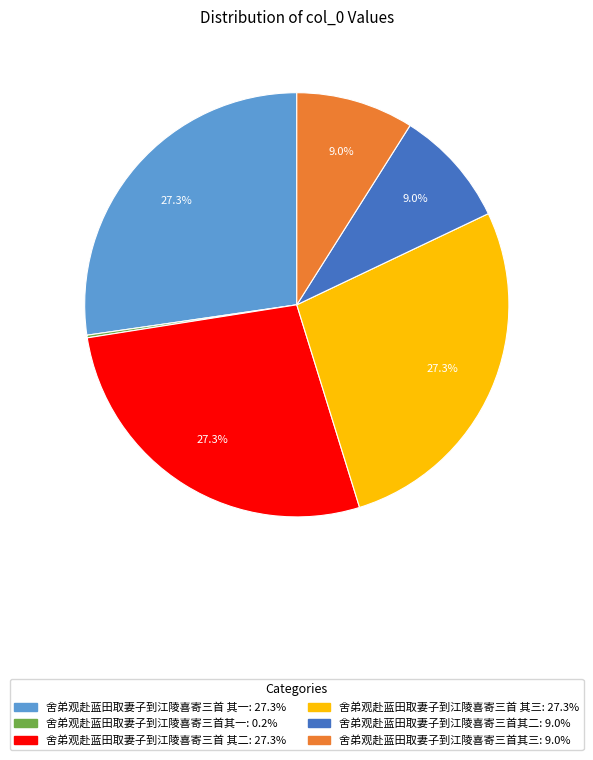

What portion of the pie excludes 舍弟观赴蓝田取妻子到江陵喜寄三首 其一?

72.7%